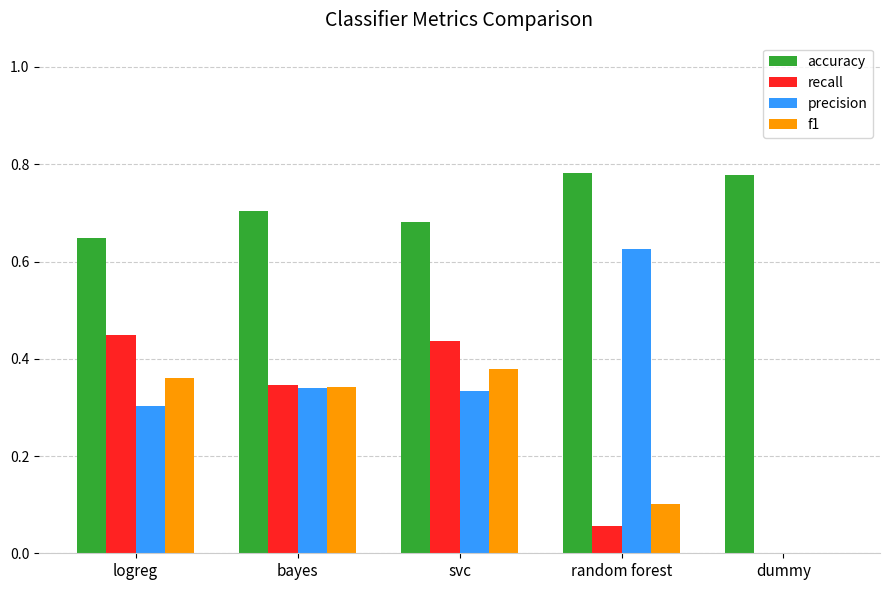

The accuracy series shows 0.4 at random forest. True or false?

False